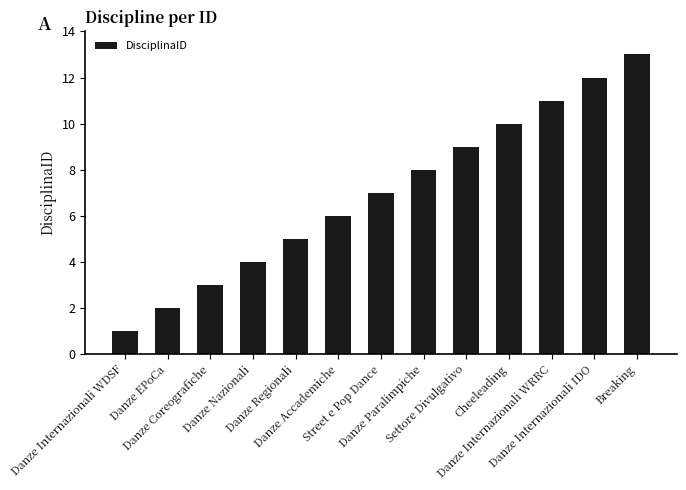

The value at Danze Internazionali WDSF is 1. True or false?

True